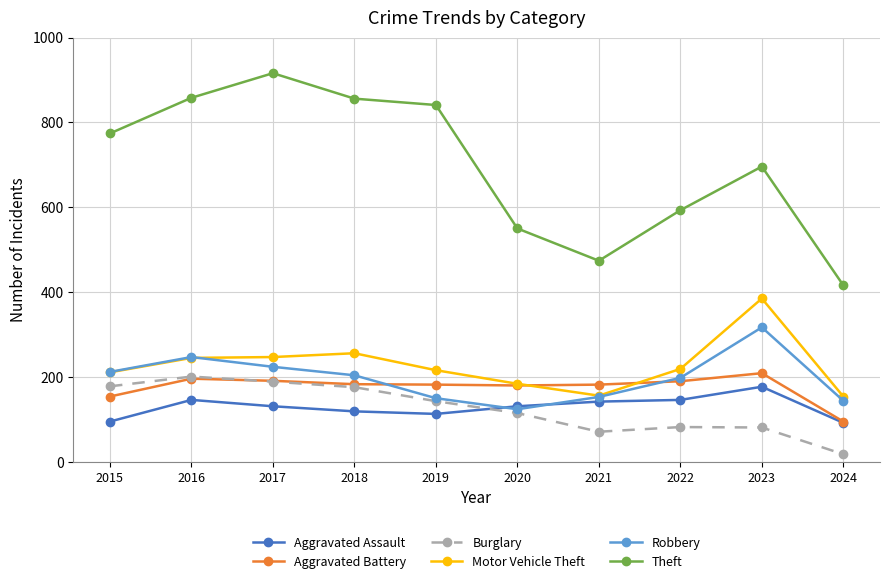

Is it true that Motor Vehicle Theft equals 247 at 2017?

True